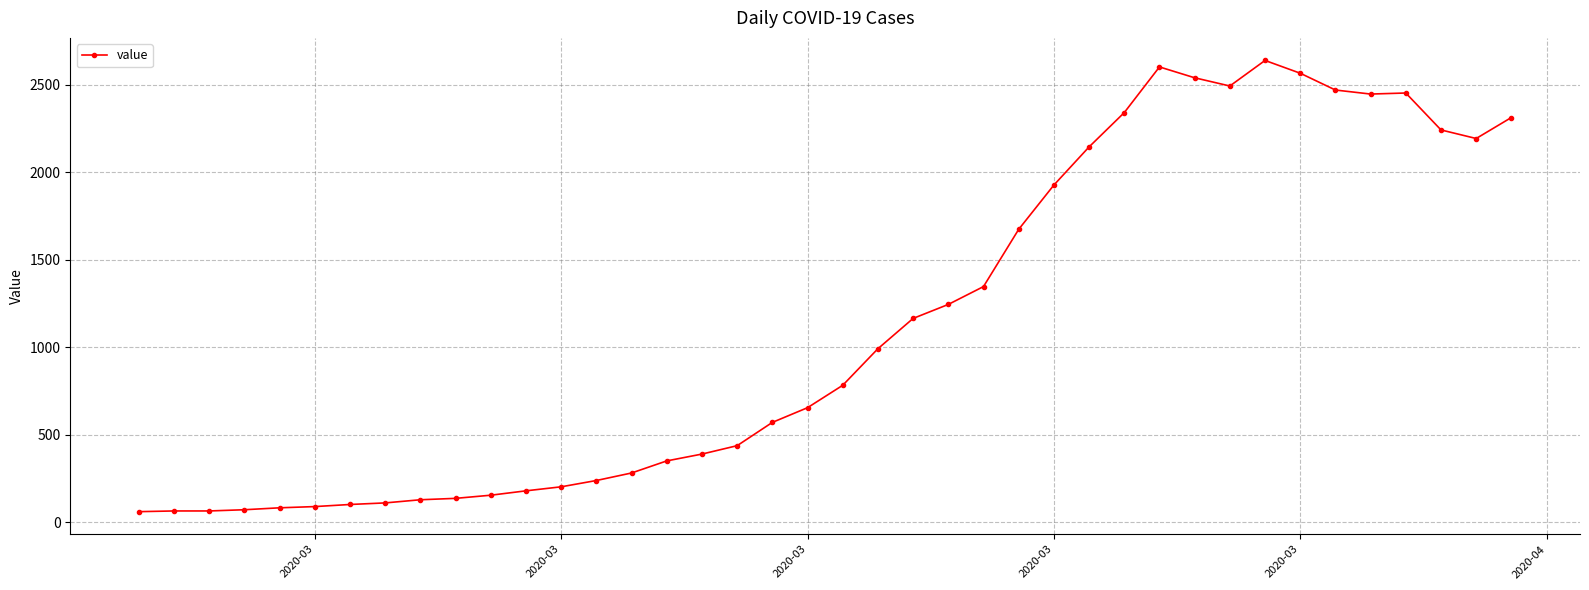

True or false: there are more than 0 points higher than both neighbors.

True